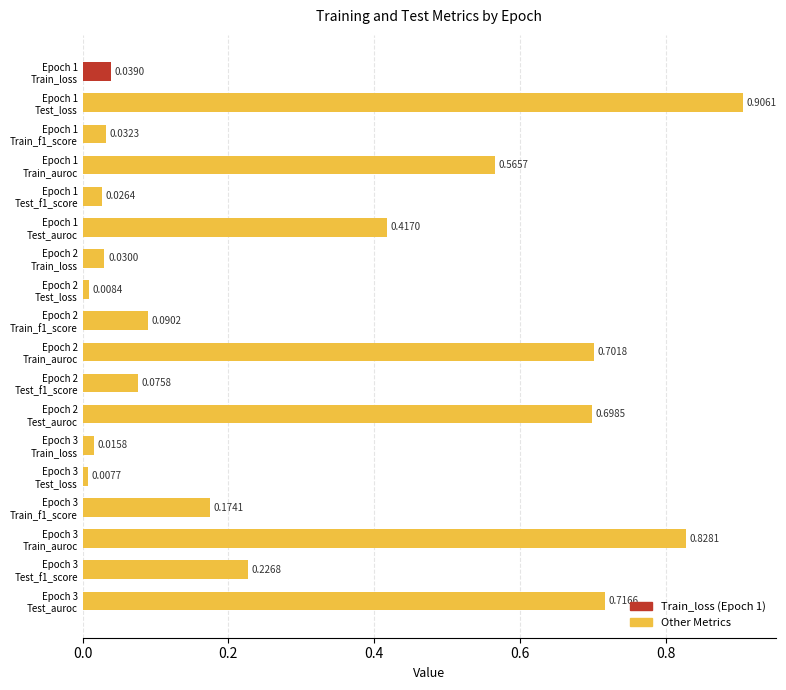

What is the sum of all values?

5.6